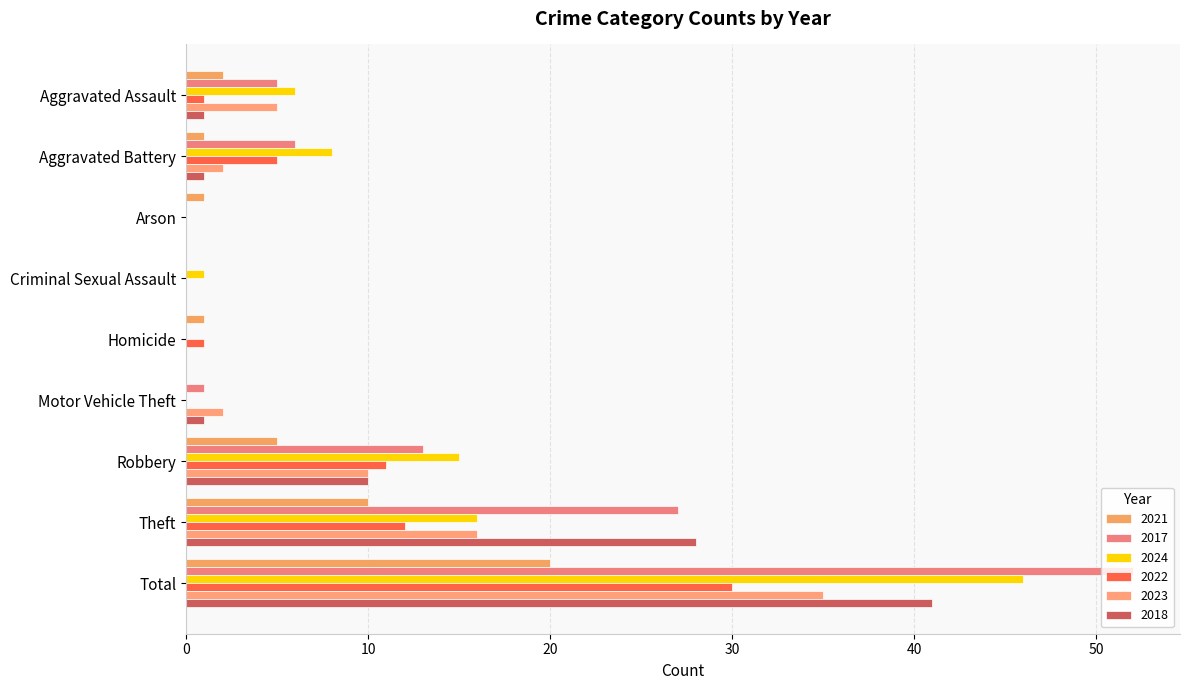

Count the number of categories in the chart.

9